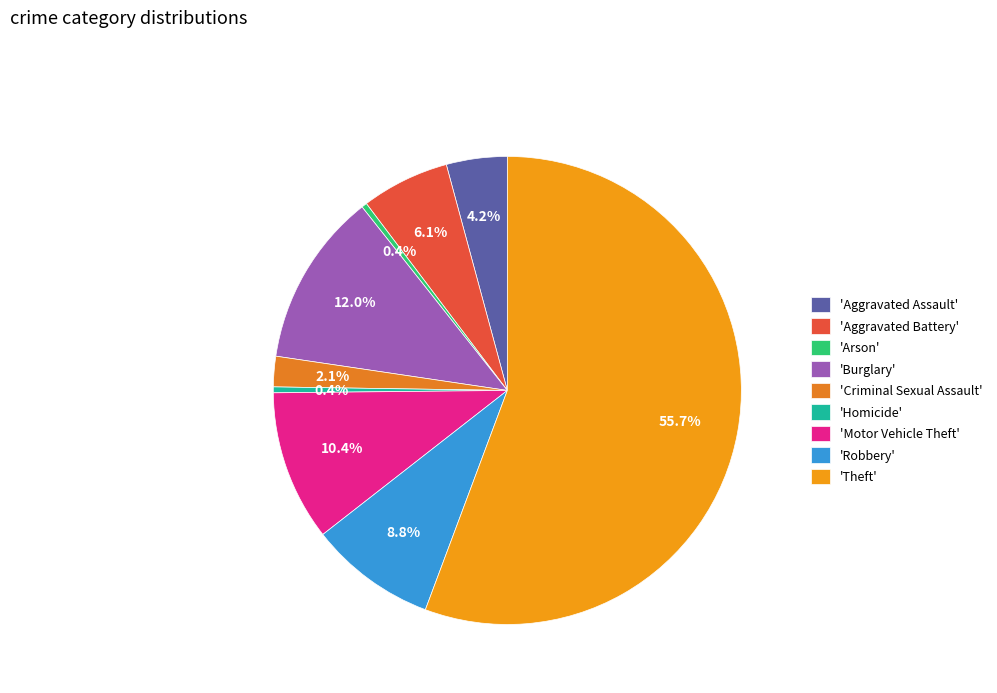

How many slices are in this pie chart?

9